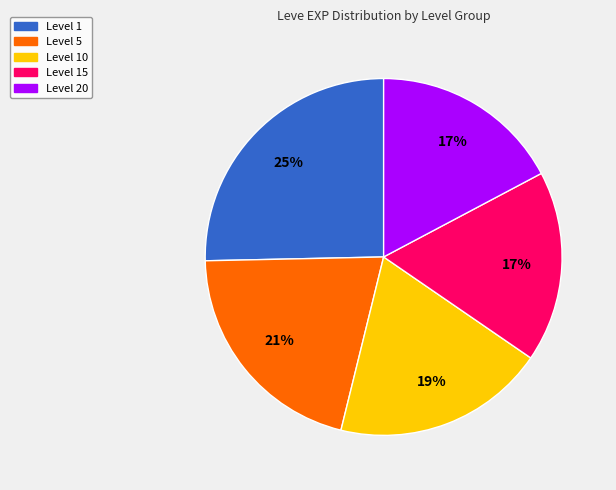

To the nearest percent, what is the difference between the largest and smallest slice percentages?

8%